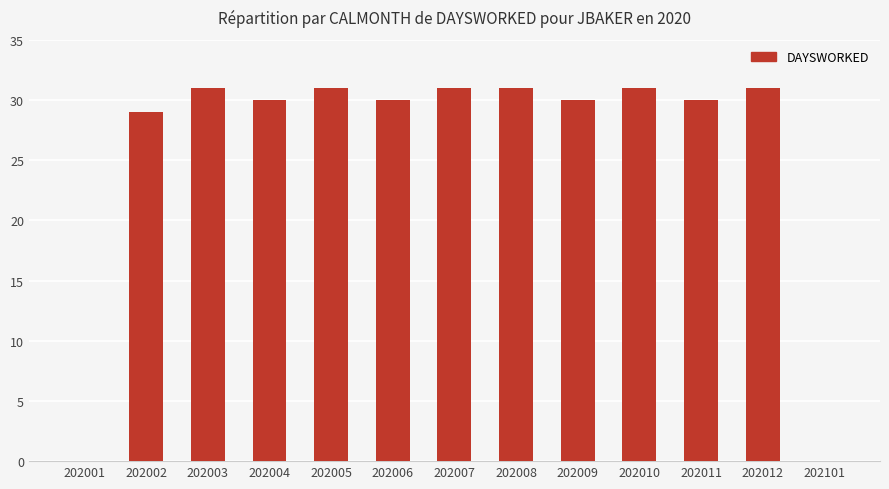

Which has a higher value, 202005 or 202101?

202005